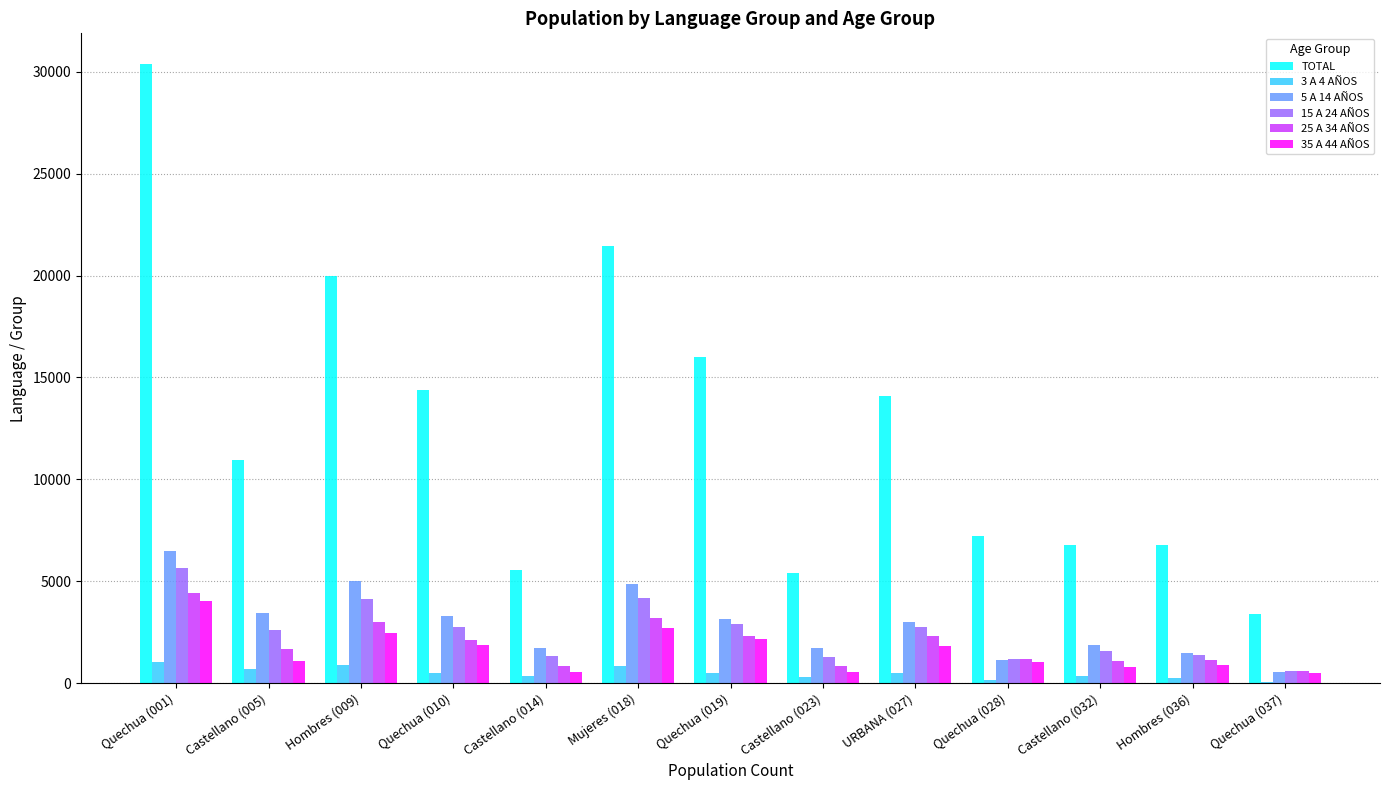

What is the highest value of the TOTAL series?

30365